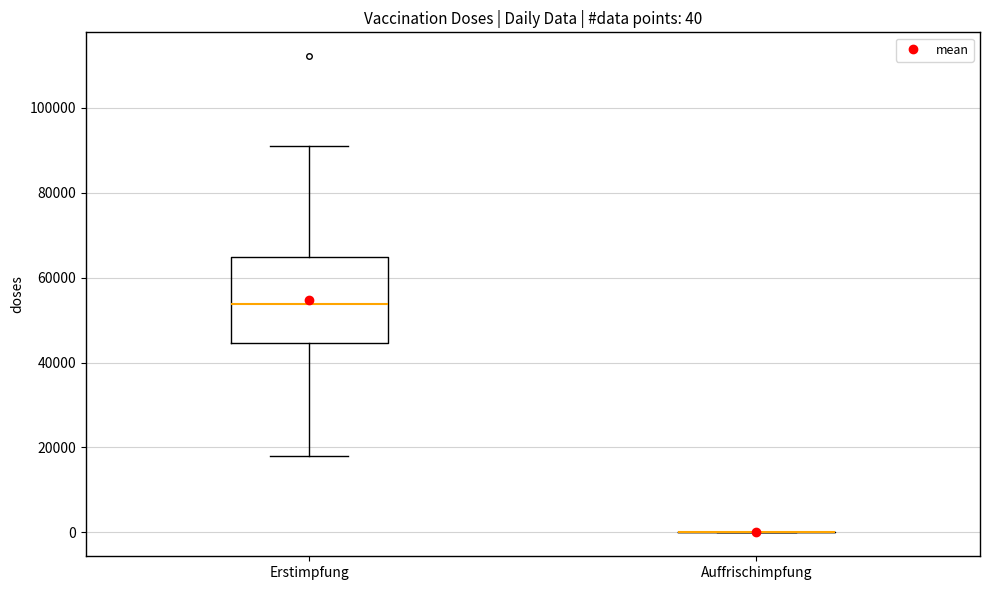

Comparing the boxes themselves (not the whiskers), which one is the tallest?

Erstimpfung